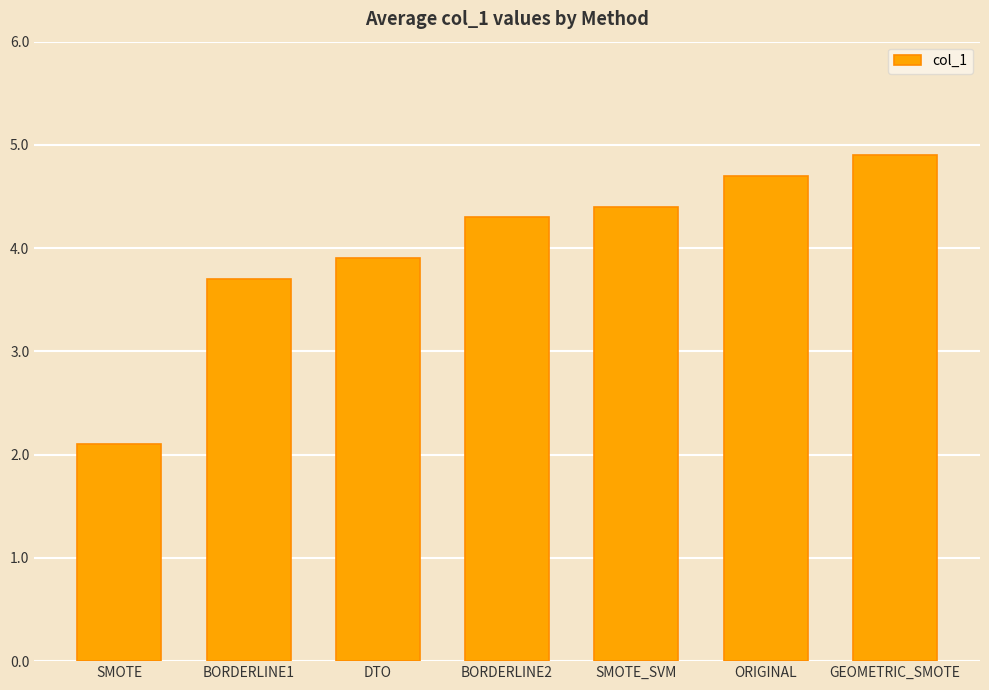

How many data points are less than 4?

3